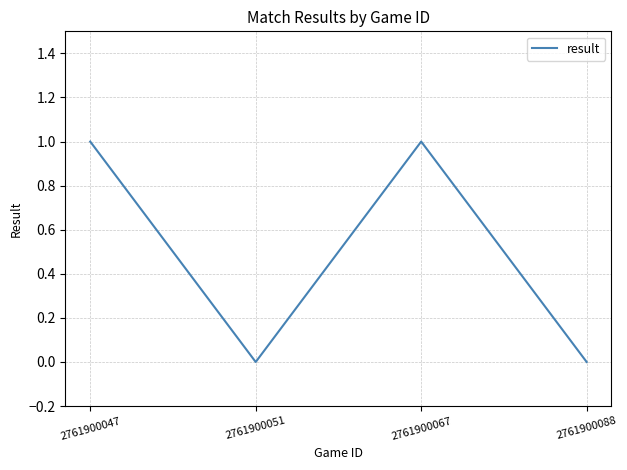

Where is the first local maximum?

2761900067